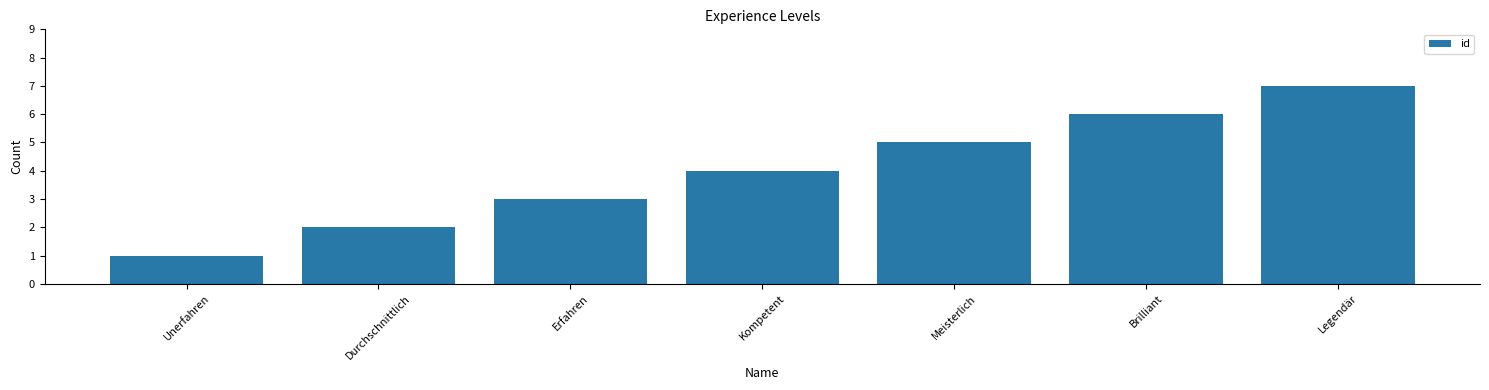

Which has a higher value, Kompetent or Durchschnittlich?

Kompetent